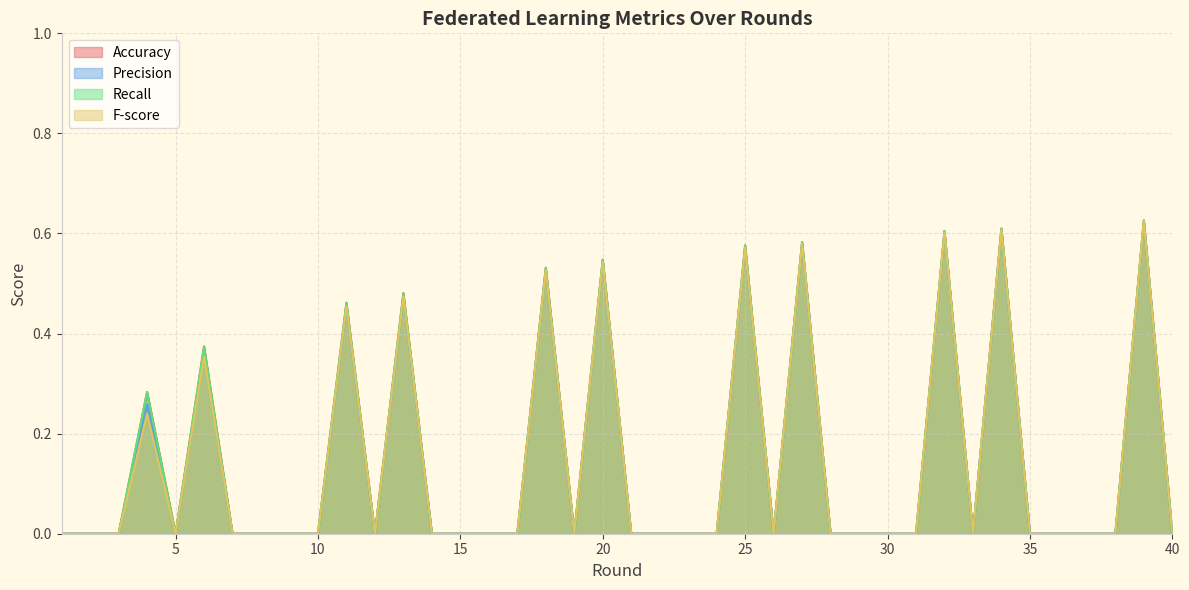

What is the average value of the Recall series?

0.1